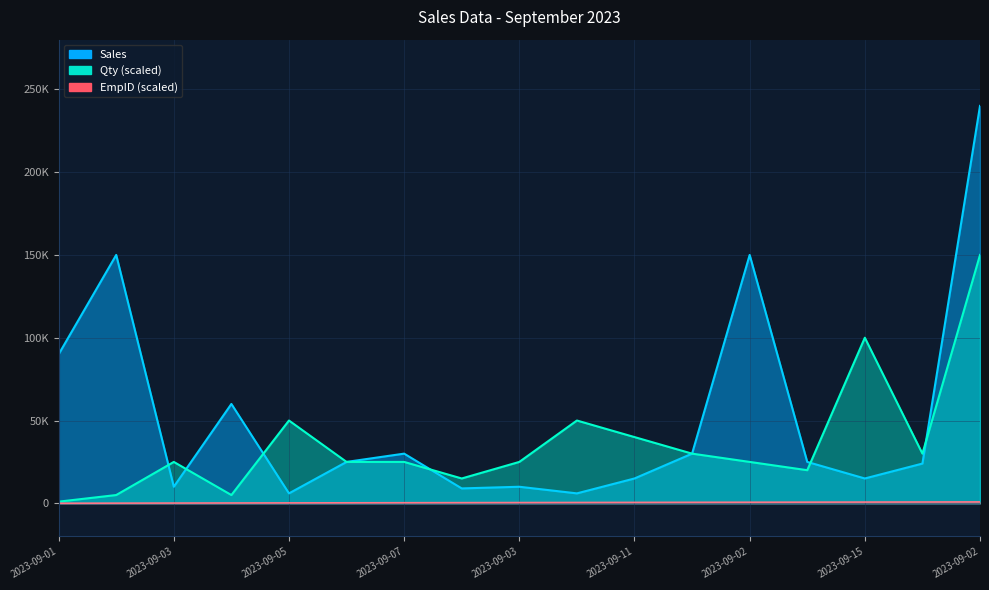

True or false: EmpID and Sales cross at least once.

False